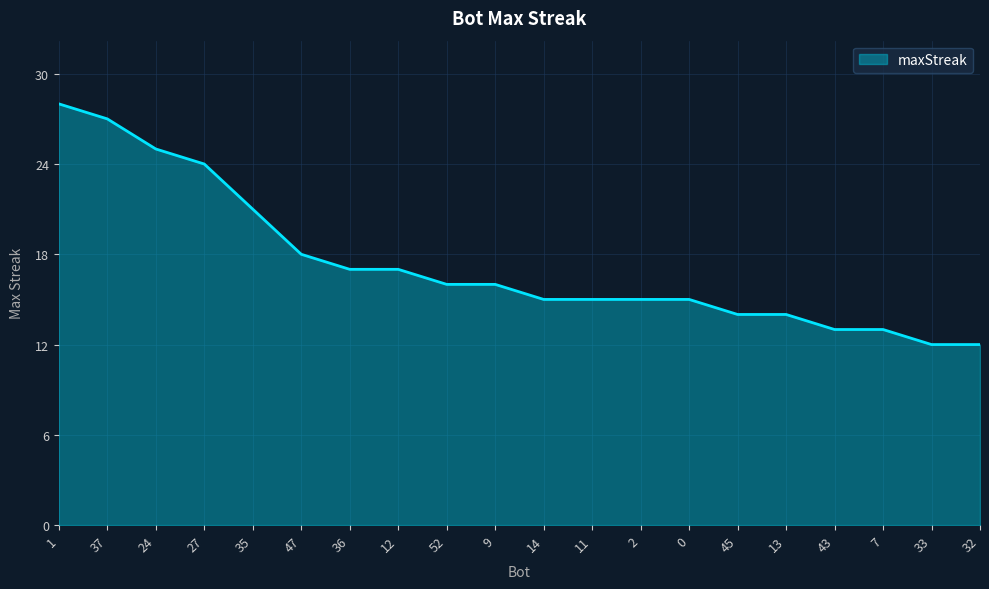

The chart shows a value of 16 at 9. True or false?

True